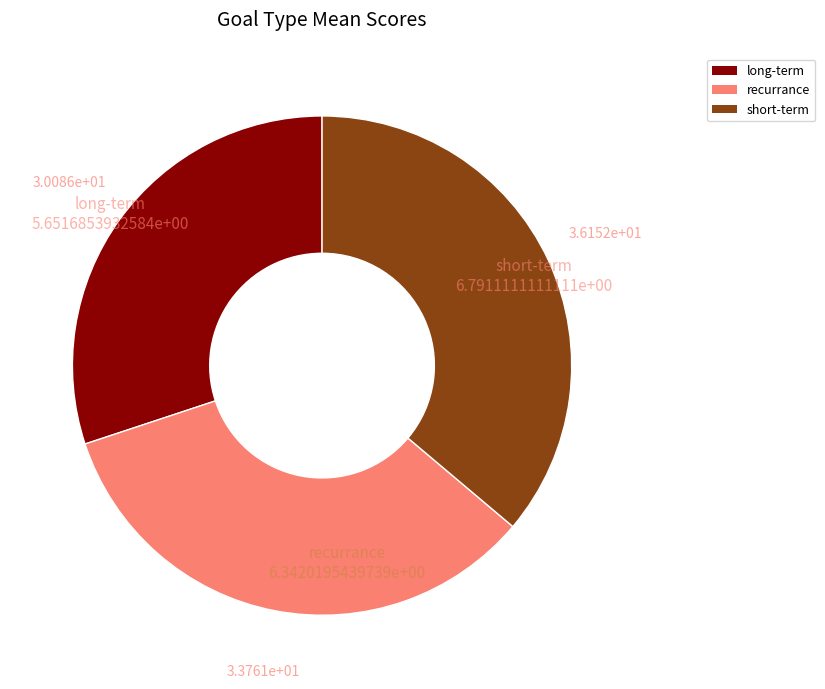

Which category has the smallest portion of the pie?

long-term